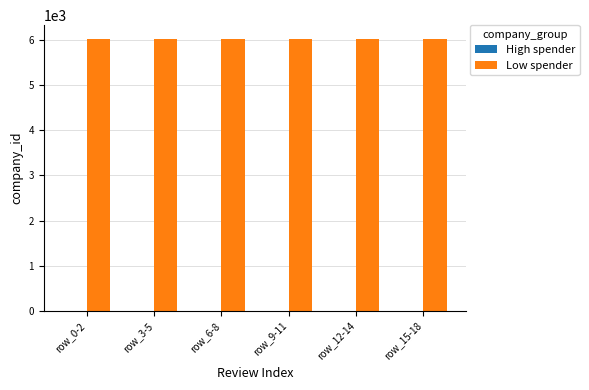

The value of Low spender at row_0-2 is 2259. True or false?

False